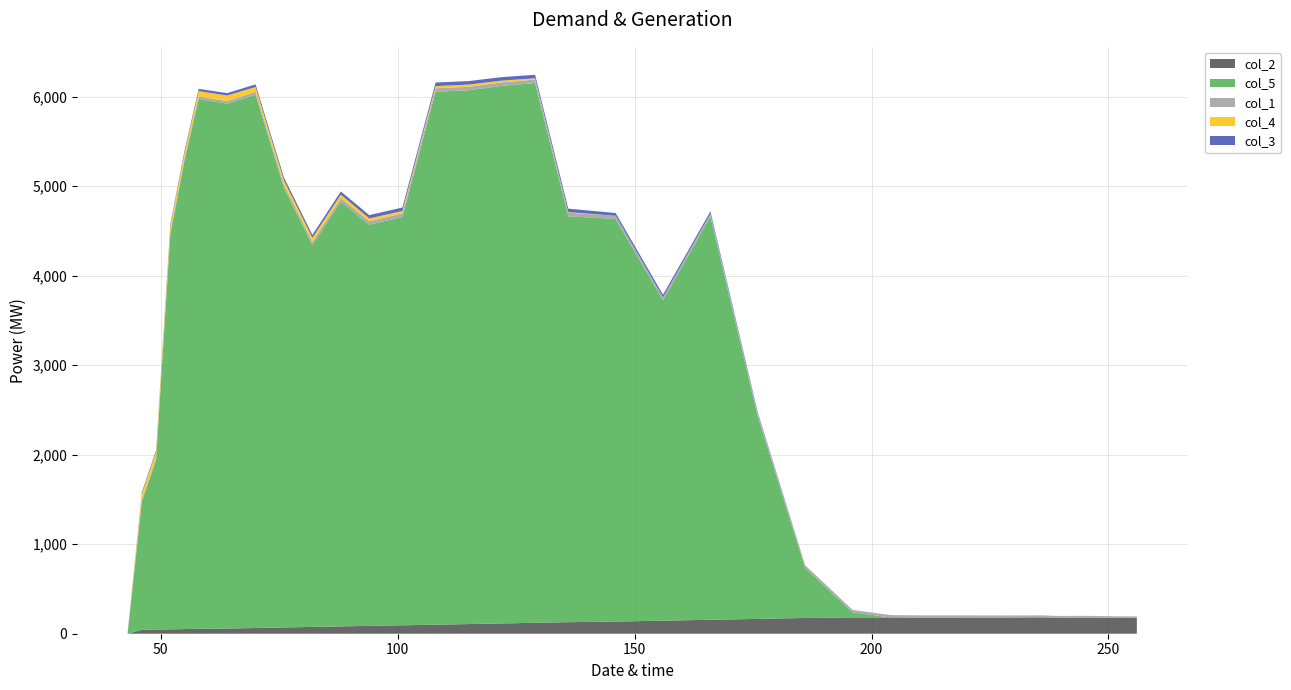

Reading left to right, extract all data points from this chart.

col_2: 43=0.0	46=43.0	49=46.0	52=49.0	55=52.0	58=55.0	64=58.0	70=64.0	76=70.0	82=76.0	88=82.0	94=88.0	101=94.0	108=101.0	115=108.0	122=115.0	129=122.0	136=129.0	146=136.0	156=146.0	166=156.0	176=166.0	186=176.0	196=182.0	204=182.0	212=180.0	220=181.0	228=181.0	236=183.0	240=177.0	244=180.0	248=179.0	252=176.0	256=177.0
col_5: 43=0.0	46=1432.7	49=1894.1	52=4408.7	55=5231.6	58=5919.9	64=5864.6	70=5958.8	76=4910.7	82=4266.4	88=4746.7	94=4482.3	101=4563.3	108=5955.2	115=5964.1	122=6006.6	129=6031.3	136=4535.5	146=4497.5	156=3577.9	166=4505.0	176=2259.1	186=558.1	196=56.9	204=0.0	212=0.0	220=0.0	228=0.0	236=0.0	240=0.0	244=0.0	248=0.0	252=0.0	256=0.0
col_1: 43=17.0	46=19.0	49=21.0	52=23.0	55=25.0	58=27.0	64=29.0	70=31.0	76=33.0	82=35.0	88=37.0	94=39.0	101=39.0	108=39.0	115=39.0	122=39.0	129=39.0	136=39.0	146=37.0	156=35.0	166=33.0	176=31.0	186=29.0	196=27.0	204=26.0	212=25.0	220=24.0	228=23.0	236=22.0	240=21.0	244=20.0	248=19.0	252=18.0	256=17.0
col_4: 43=0.0	46=68.0	49=67.0	52=68.0	55=63.0	58=61.0	64=62.0	70=55.0	76=52.0	82=46.0	88=41.0	94=31.0	101=27.0	108=24.0	115=25.0	122=20.0	129=14.0	136=7.0	146=0.0	156=0.0	166=0.0	176=0.0	186=0.0	196=0.0	204=0.0	212=0.0	220=0.0	228=0.0	236=0.0	240=0.0	244=0.0	248=0.0	252=0.0	256=0.0
col_3: 43=0.0	46=17.0	49=19.0	52=21.0	55=23.0	58=25.0	64=27.0	70=29.0	76=31.0	82=33.0	88=35.0	94=37.0	101=39.0	108=39.0	115=39.0	122=39.0	129=39.0	136=39.0	146=30.0	156=29.0	166=25.0	176=15.0	186=1.0	196=0.0	204=0.0	212=0.0	220=0.0	228=0.0	236=0.0	240=0.0	244=0.0	248=0.0	252=0.0	256=0.0